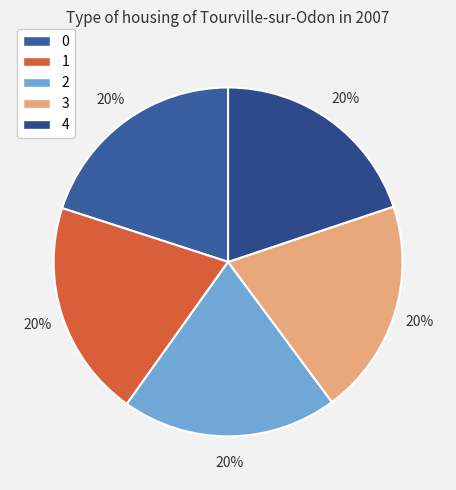

What percentage is the 4 slice, to the nearest percent?

20%